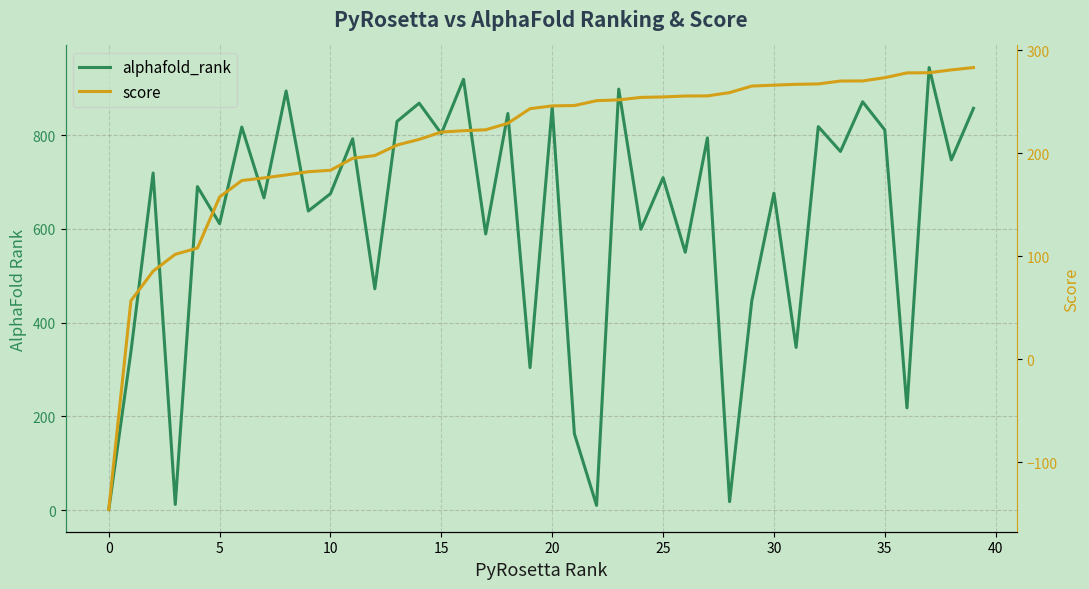

What is the average value of the alphafold_rank series?

614.6